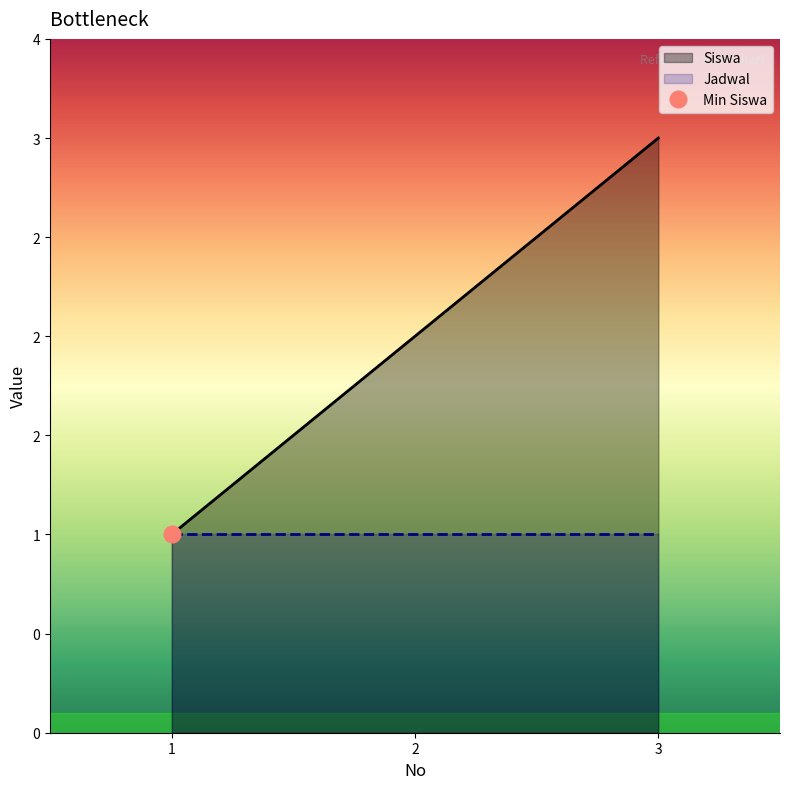

List the labels in order of value, largest first.

3, 2, 1